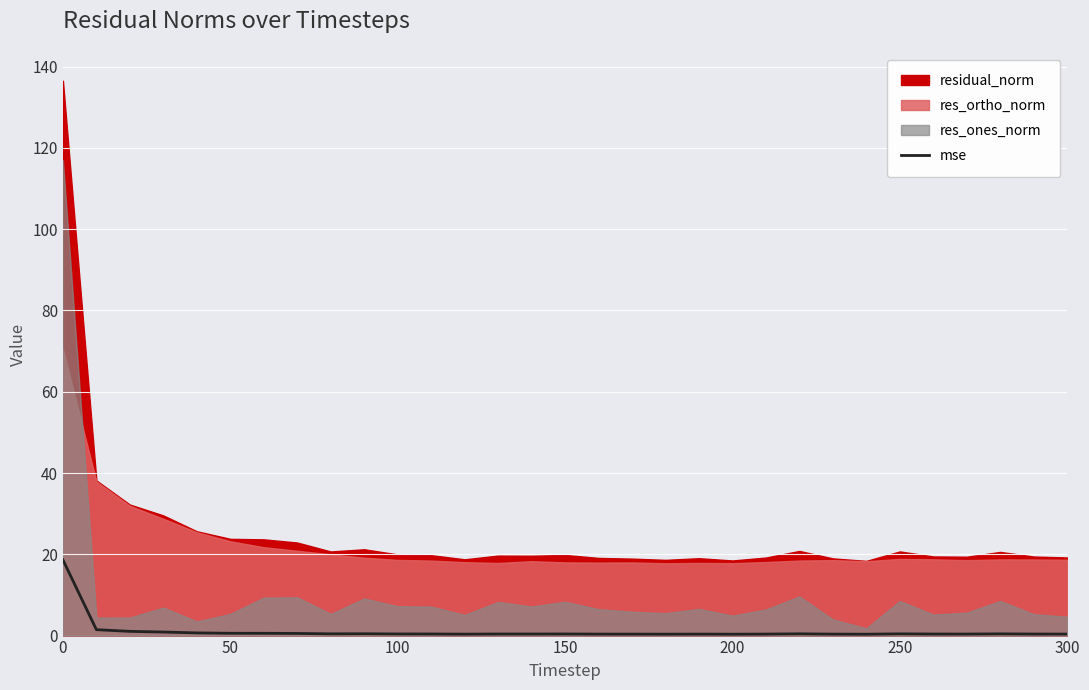

What is the highest value of the mse series?

18.6